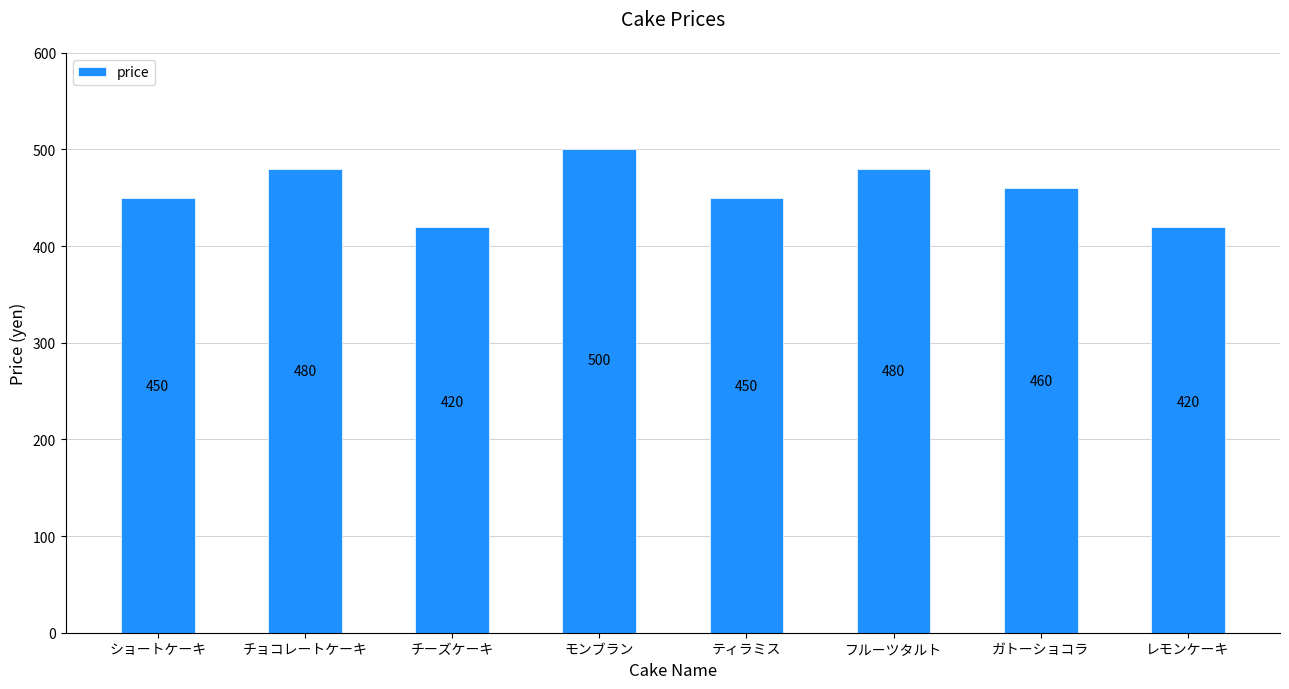

Which has a higher value, フルーツタルト or ティラミス?

フルーツタルト